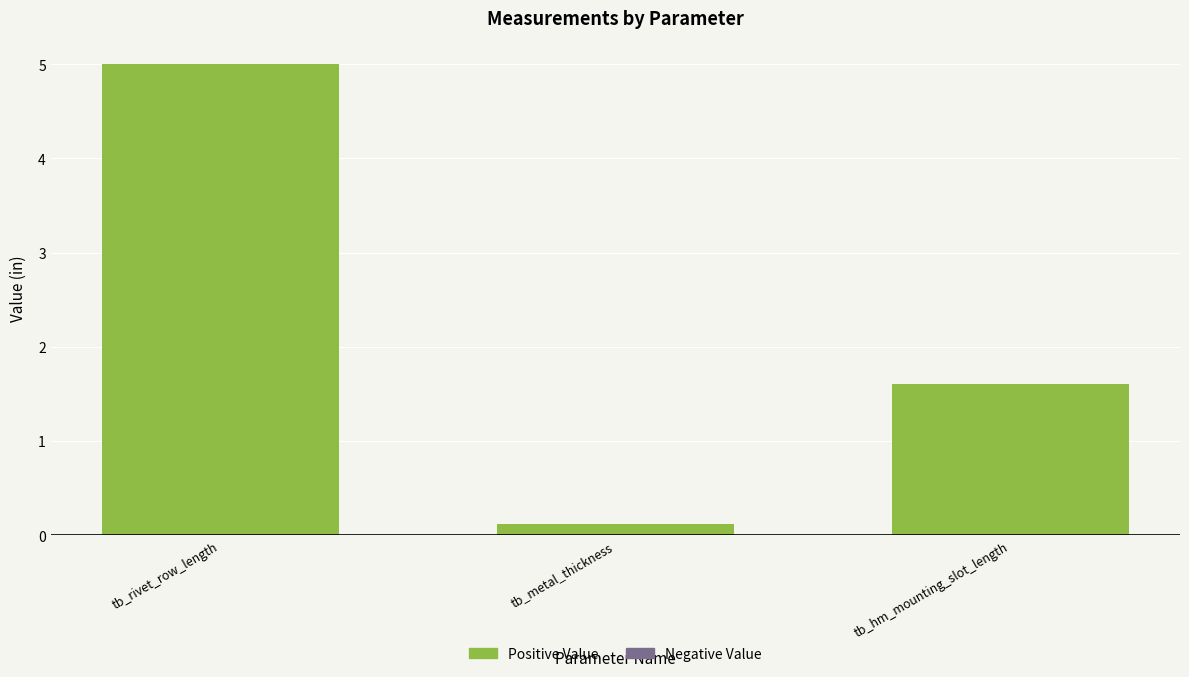

At which category does the chart reach its peak across all series?

tb_rivet_row_length